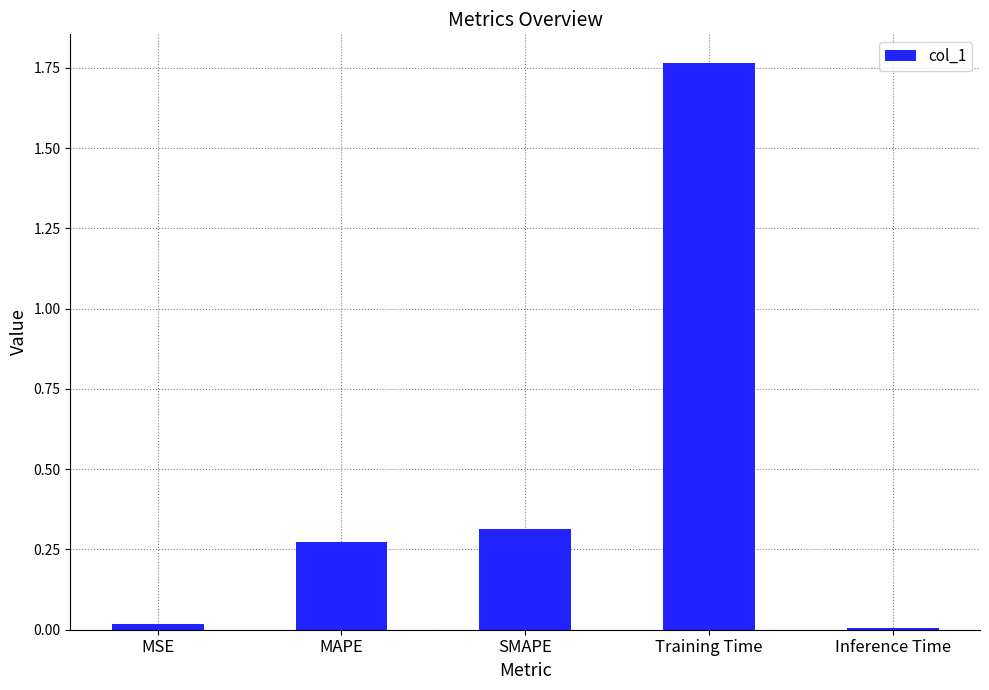

At which category does the chart reach its peak across all series?

Training Time